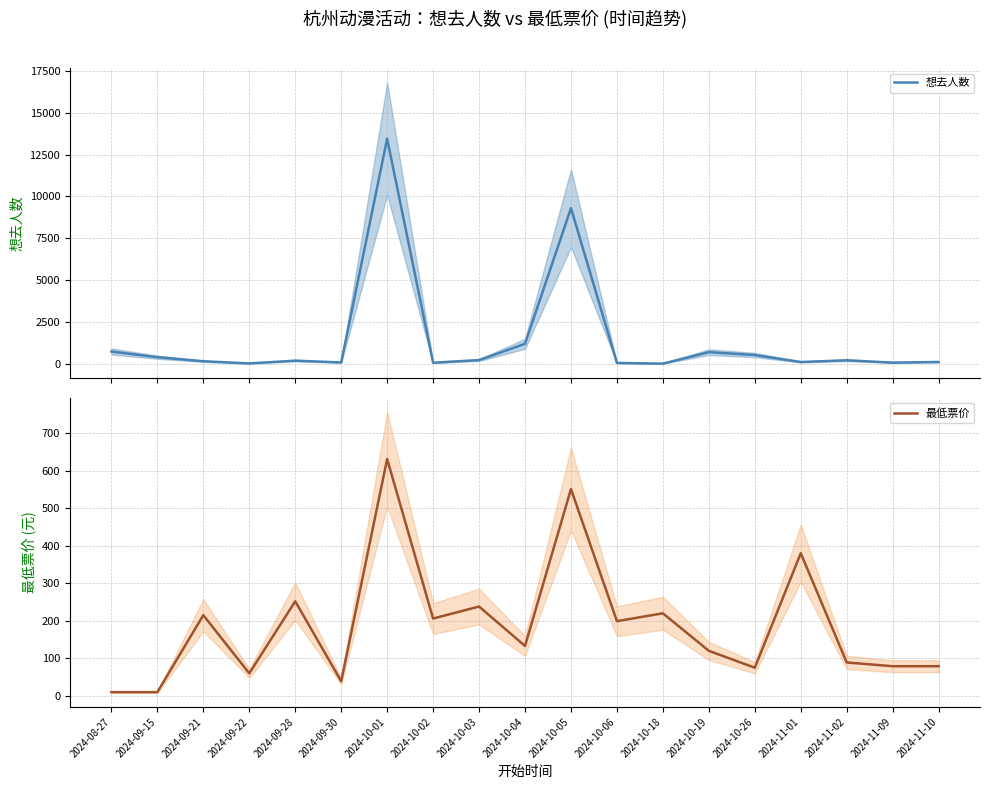

What is the sum of the 最低票价 values at 2024-09-15 and 2024-09-30?

49